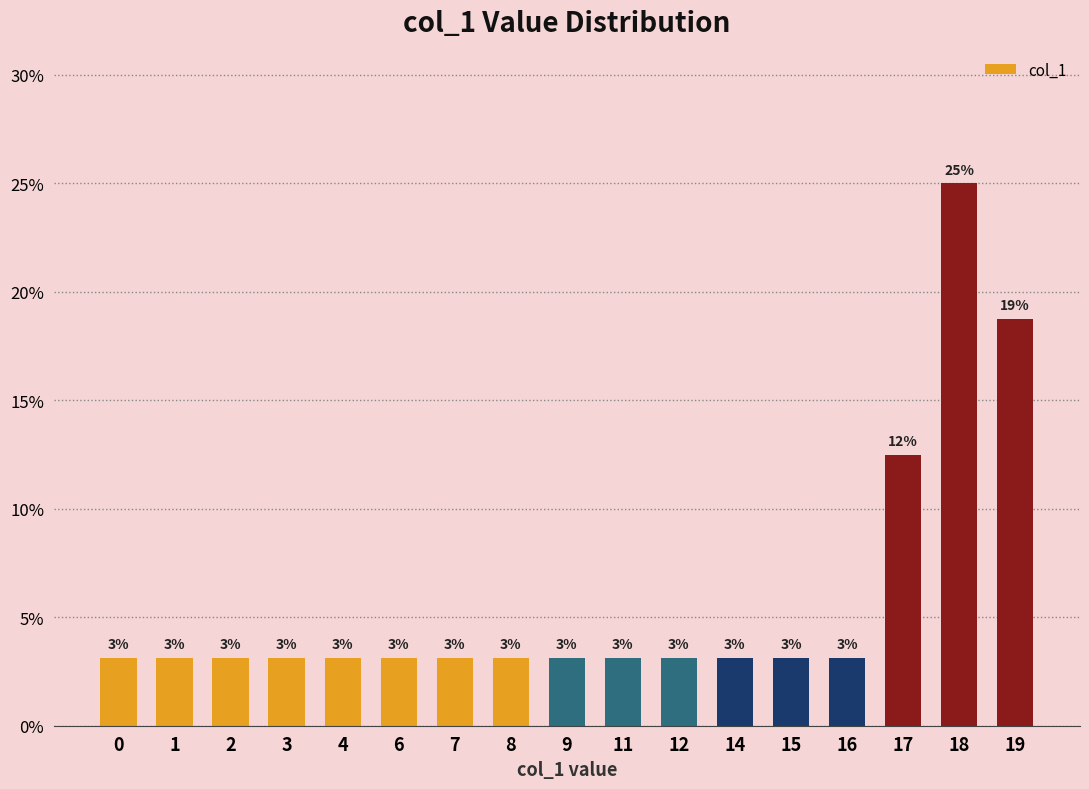

Between 1 and 19, which is larger?

19